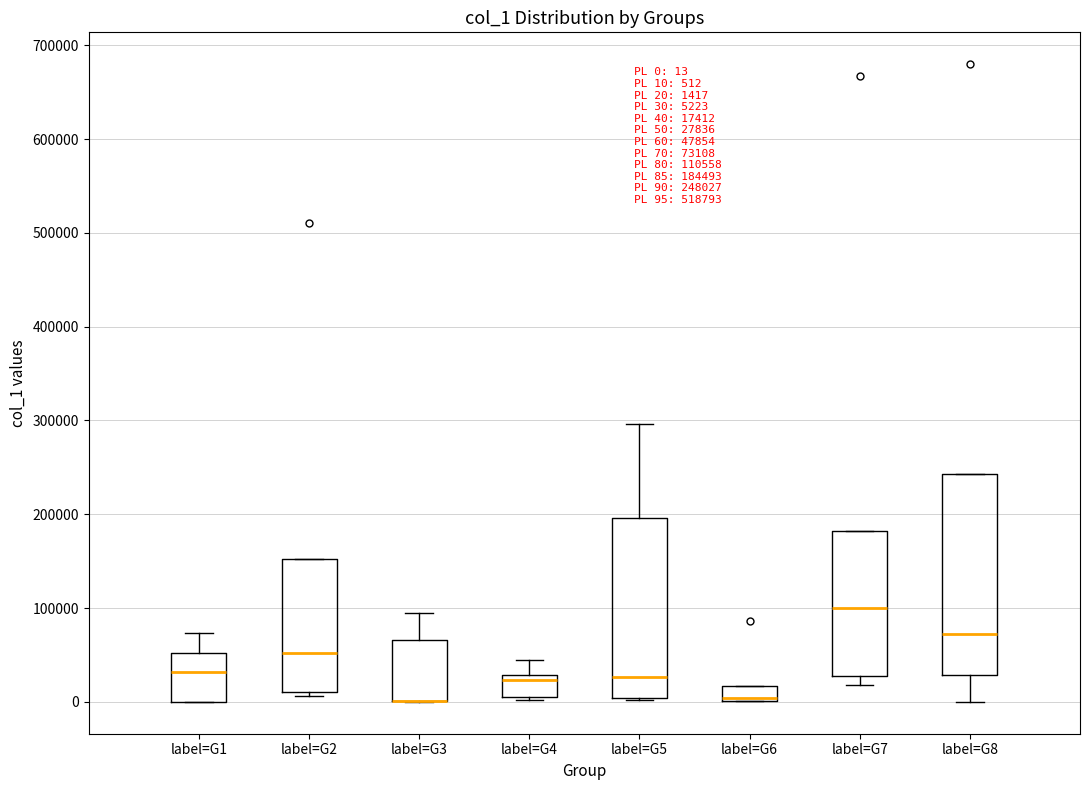

Which box is the tallest, from its lower edge to its upper edge?

label=G8